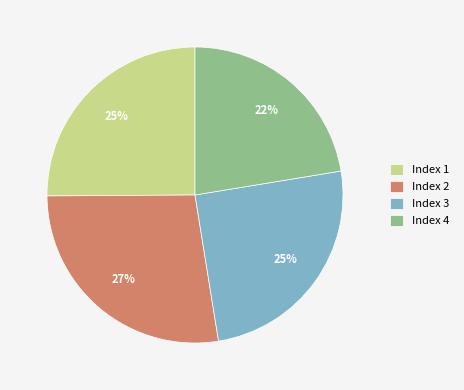

How many segments does this pie chart have?

4